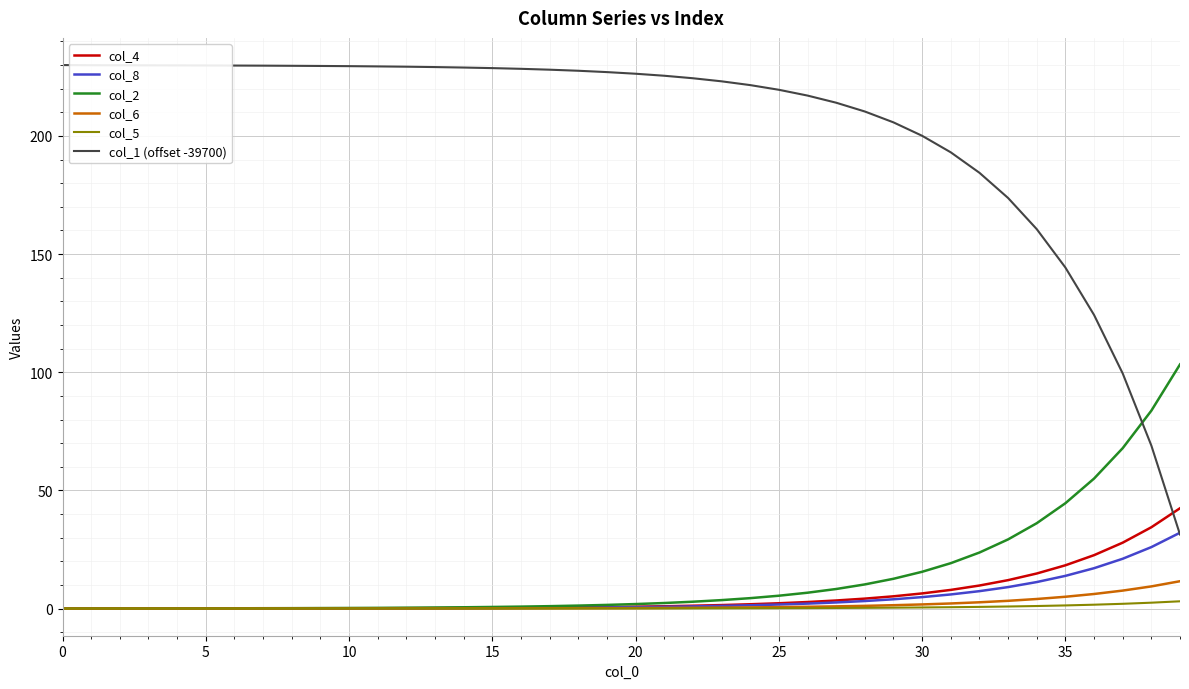

True or false: col_6 and col_1 (offset -39700) intersect in this chart.

False